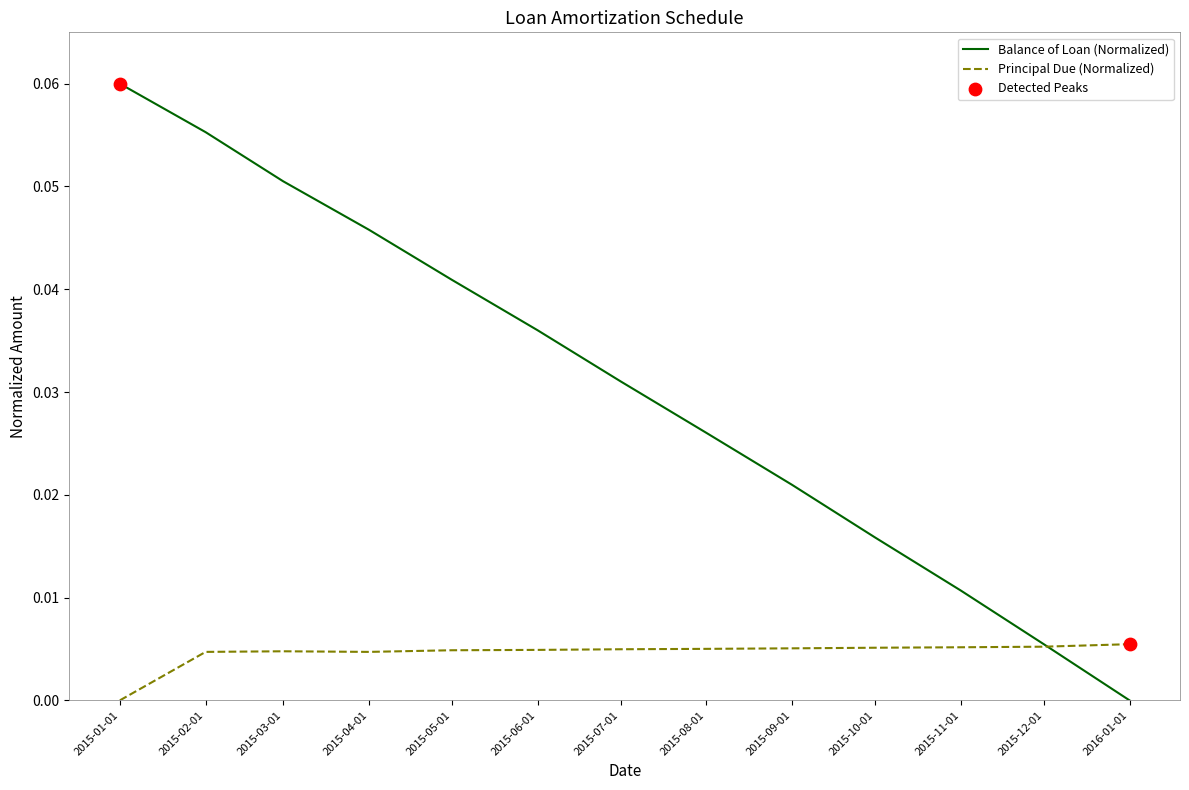

Between 2015-03-01 and 2015-11-01, which series saw the biggest shift?

Balance of Loan (Normalized)